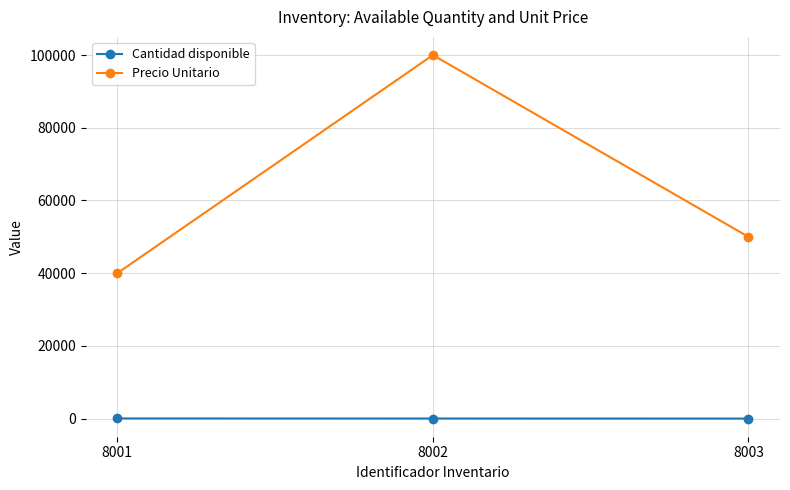

What is the average value of the Precio Unitario series?

63333